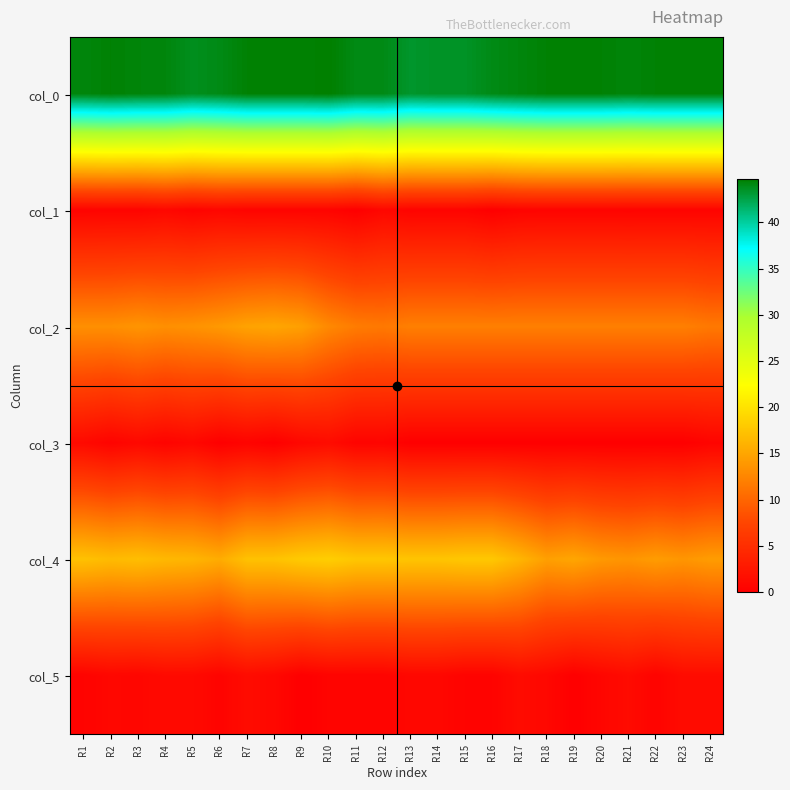

Which series has the largest total across all categories?

col_0